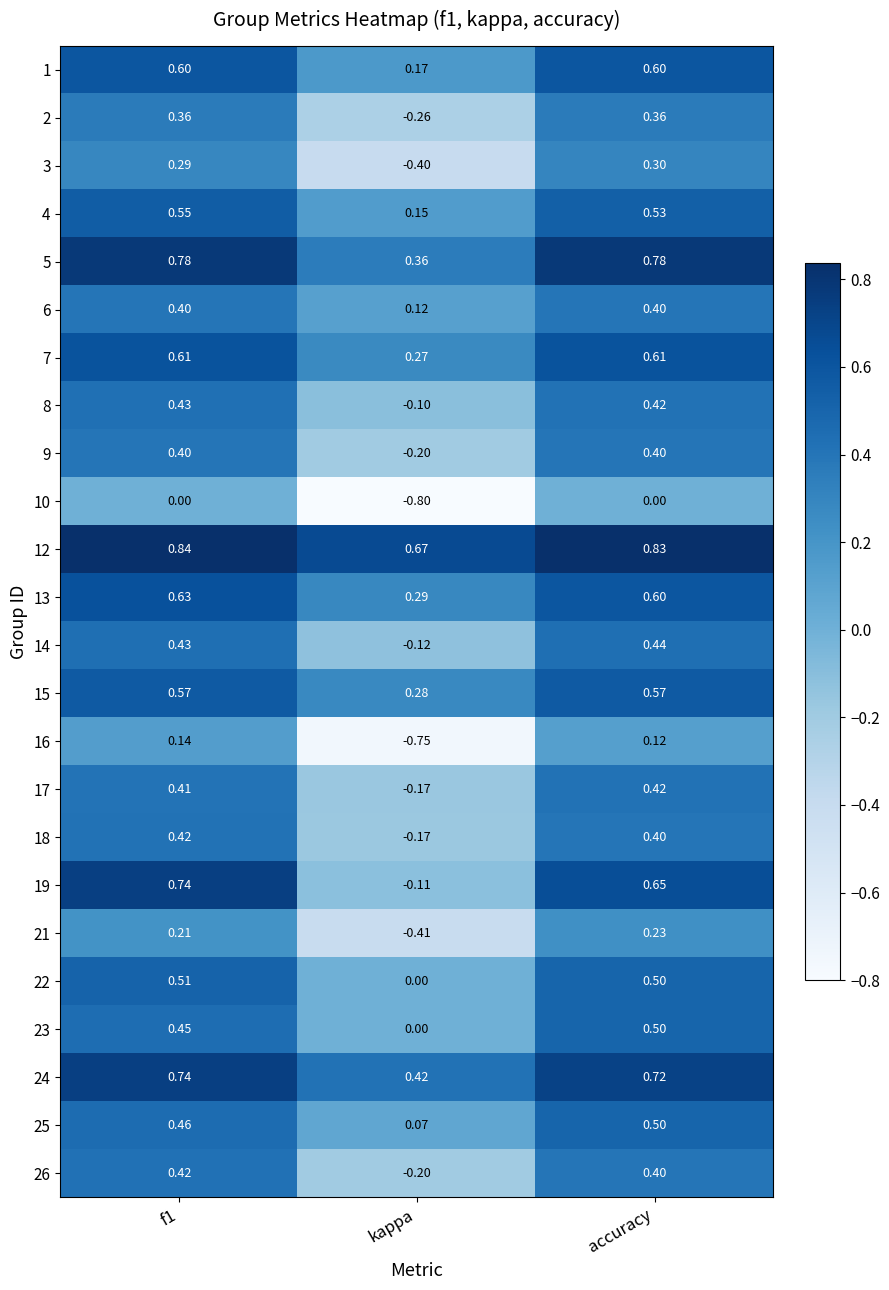

Which category has the lowest value in the 1 series?

kappa